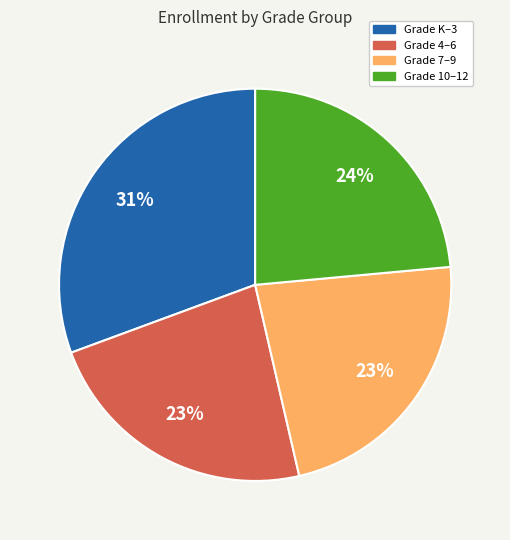

To the nearest percent, what is the difference between the largest and smallest slice percentages?

8%